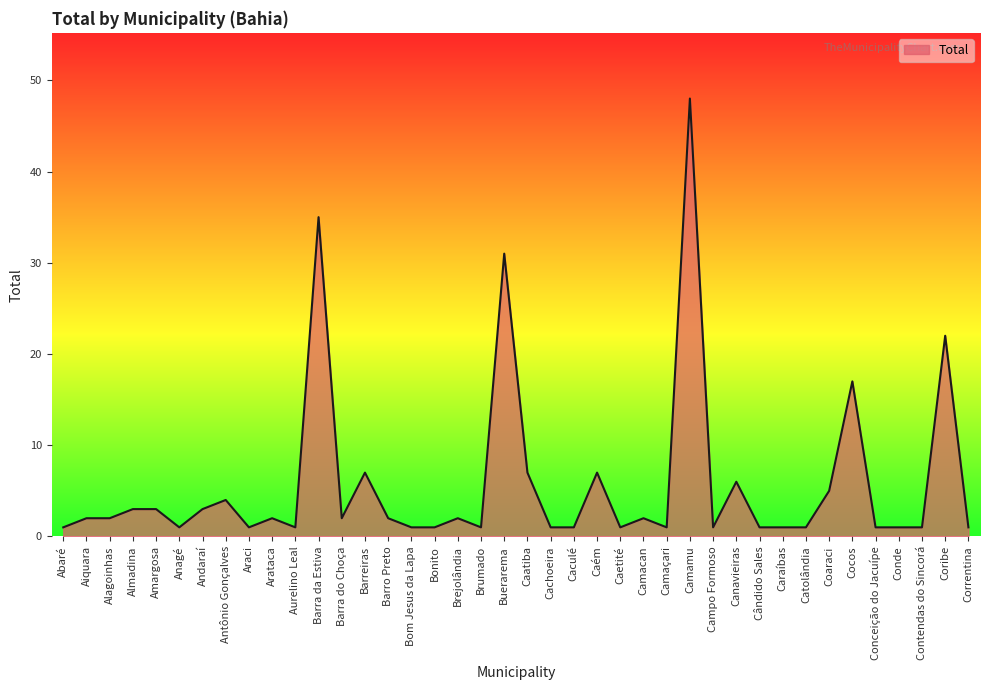

Where is the data nearest to the value 24?

Coribe